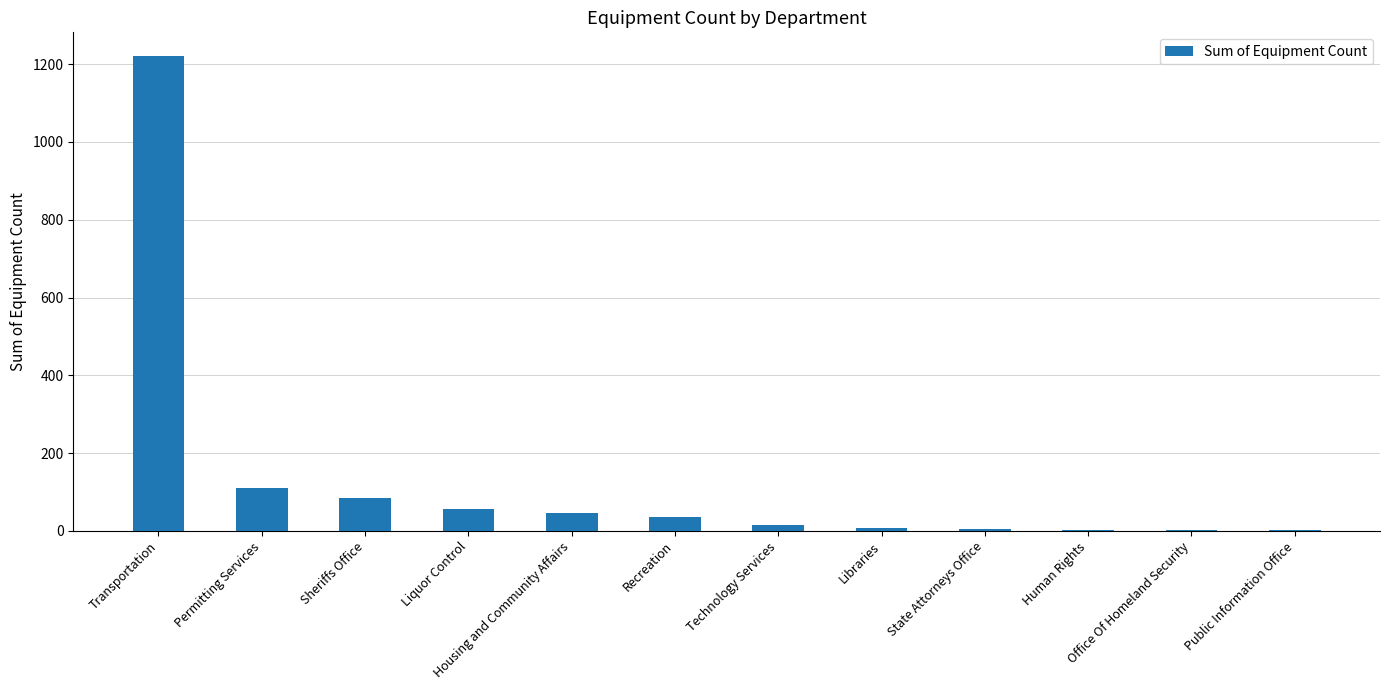

How many categories are shown in the chart?

12